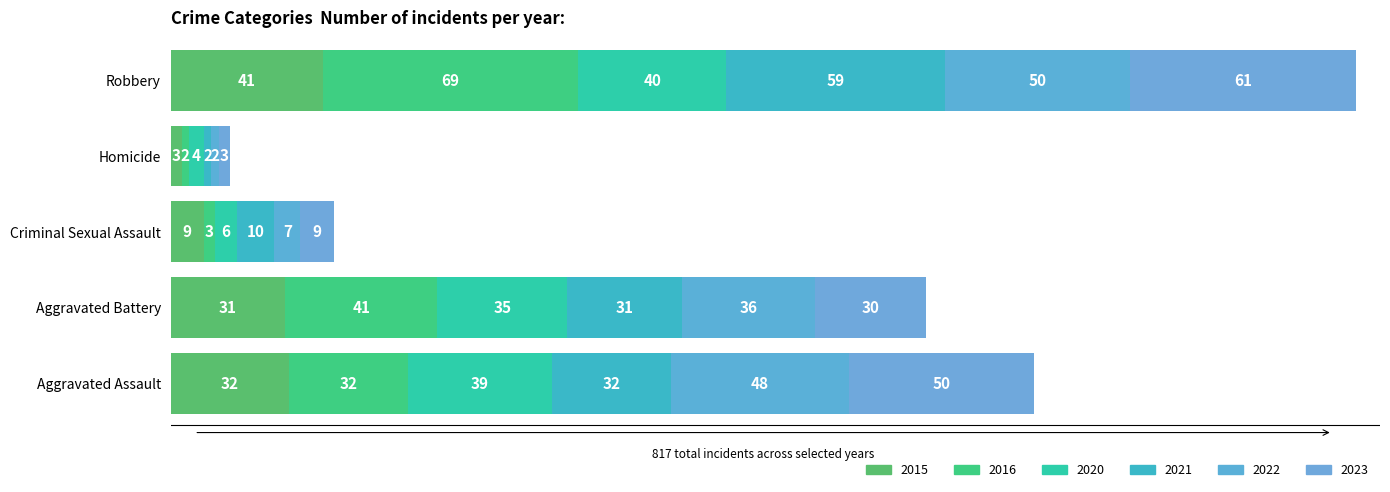

Is it true that 2016 equals 18 at Aggravated Battery?

False